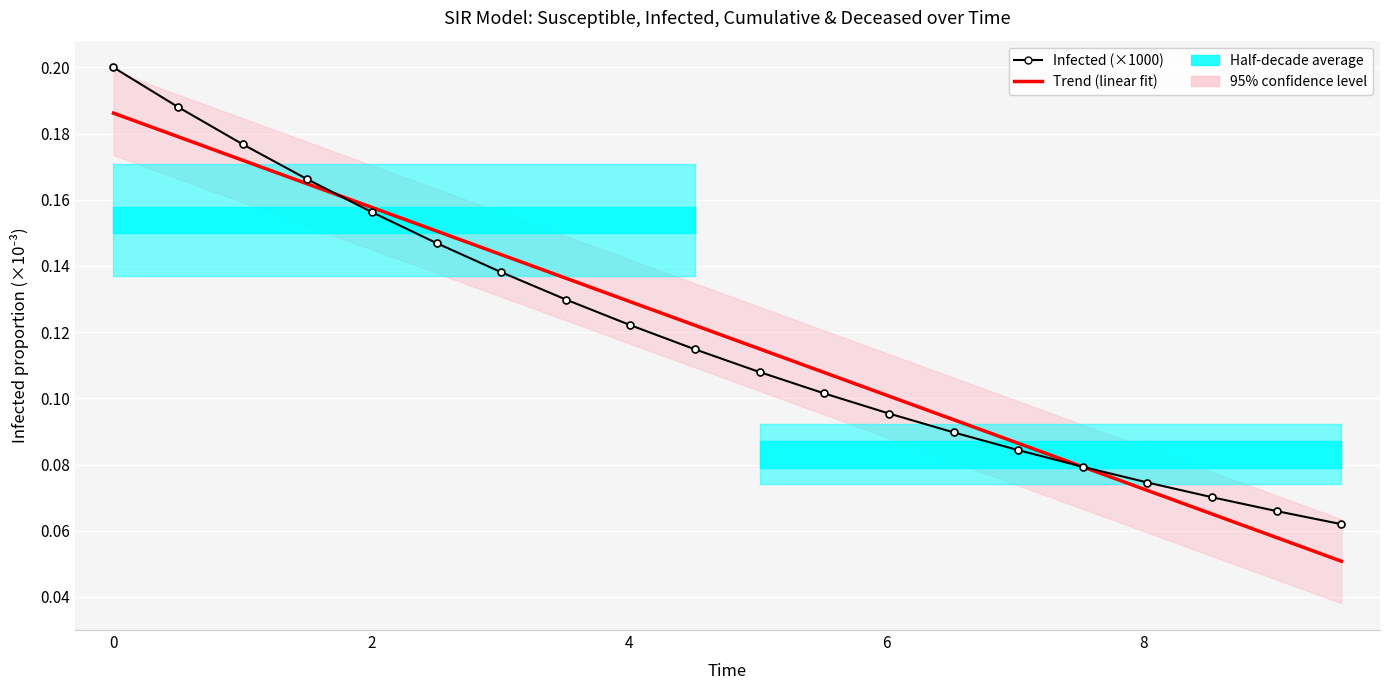

What is the lowest value of the Infected (×1000) series?

0.1